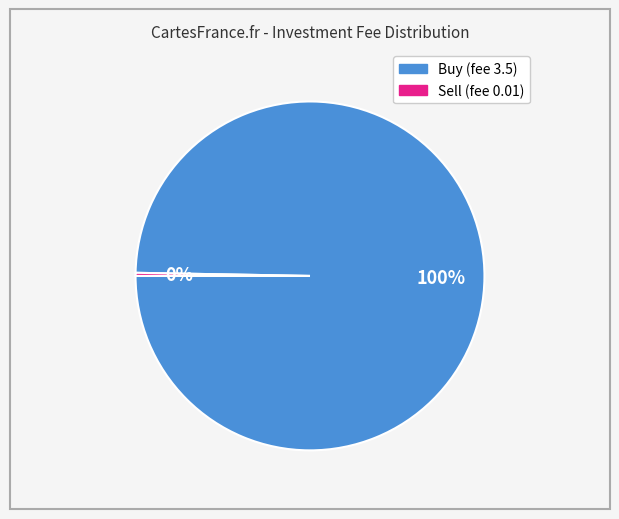

Which category has the smallest portion of the pie?

Sell